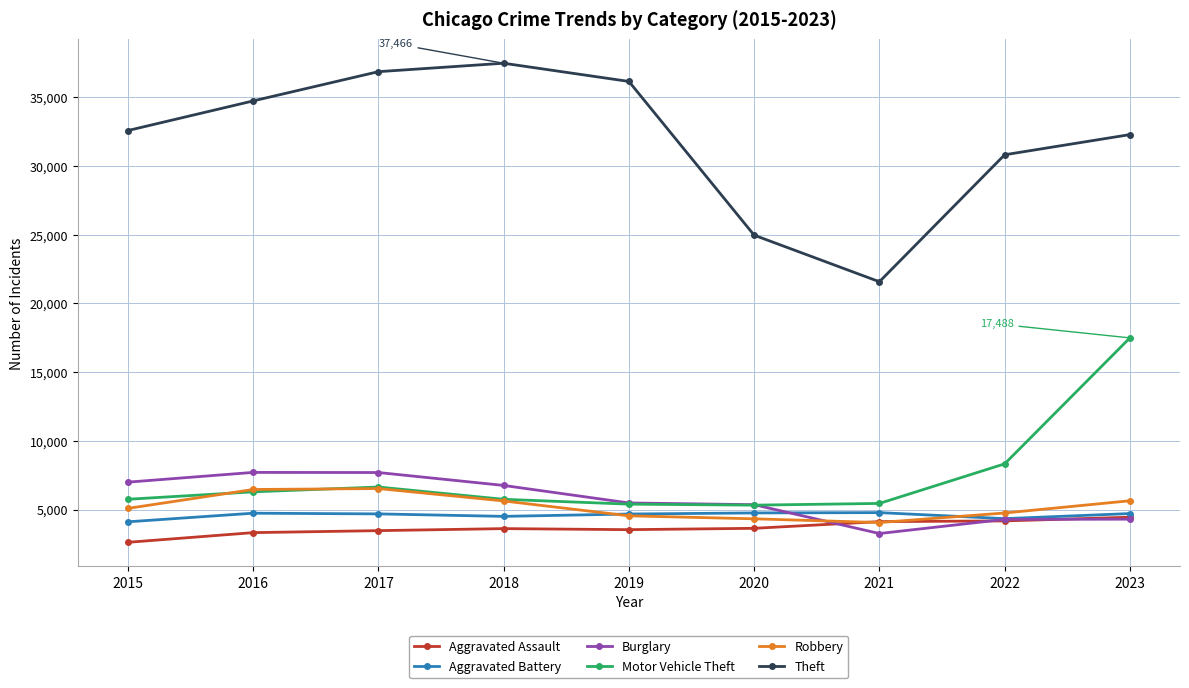

What is the approximate value of Robbery at 2019, to the nearest 50?

4550